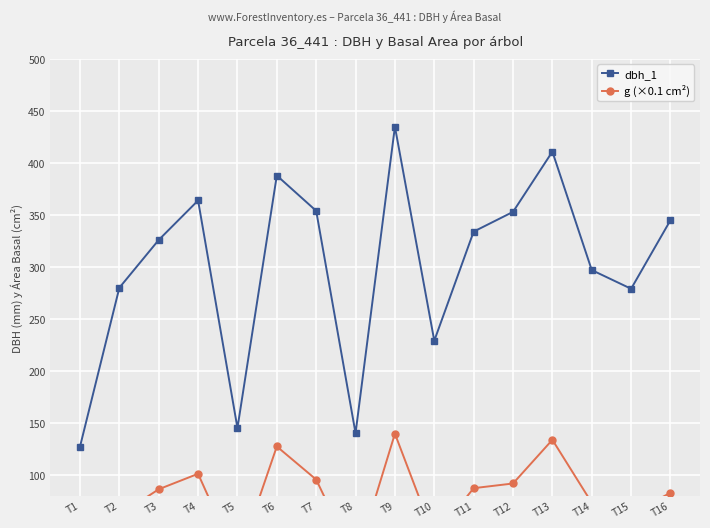

How many data points in dbh_1 are above 334?

7